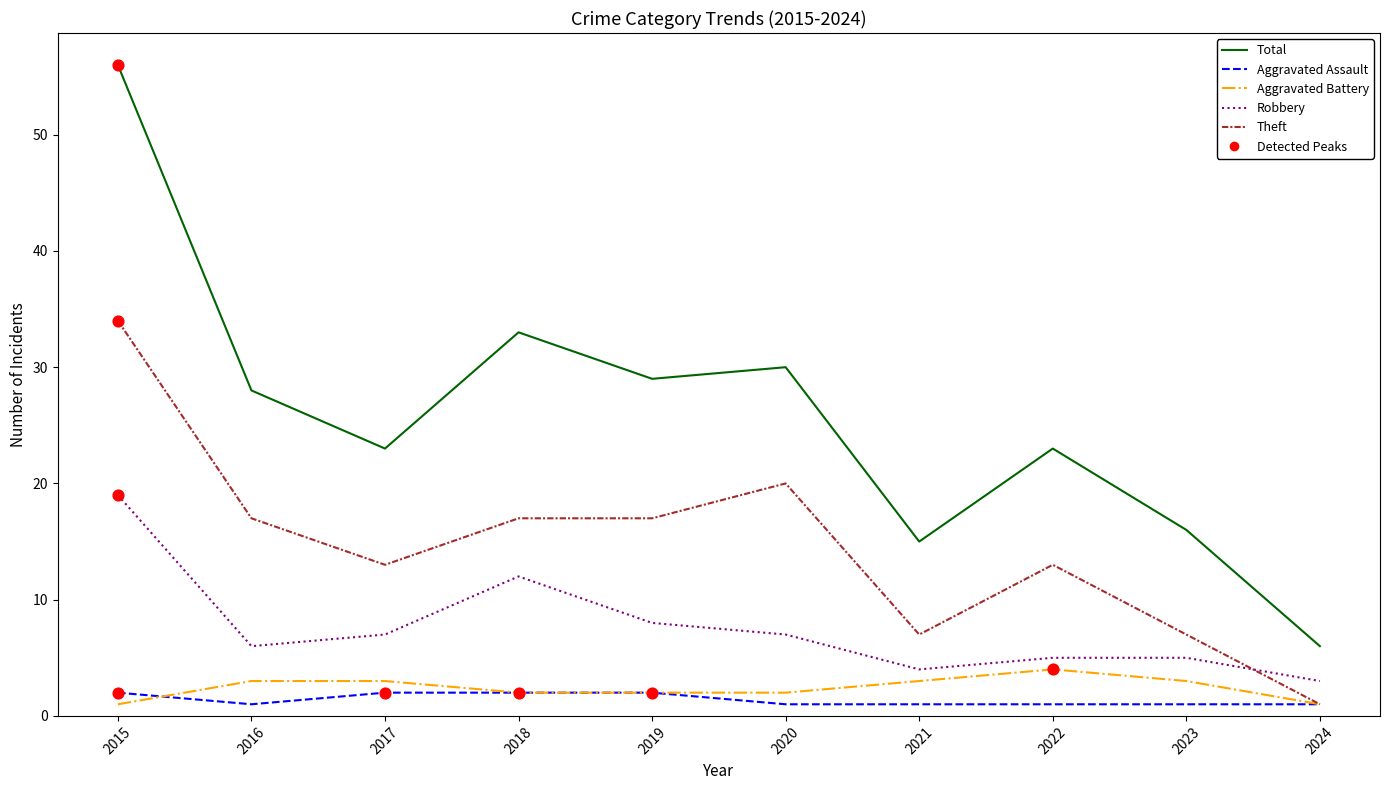

At how many categories does at least one series exceed 37?

1